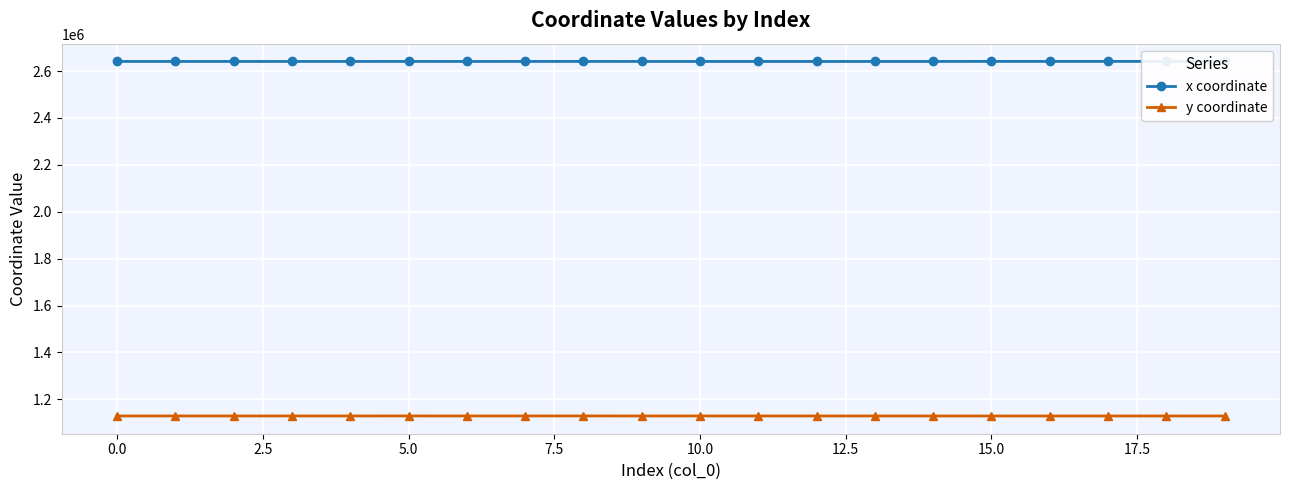

True or false: y coordinate has more than 1 points higher than both neighbors.

True